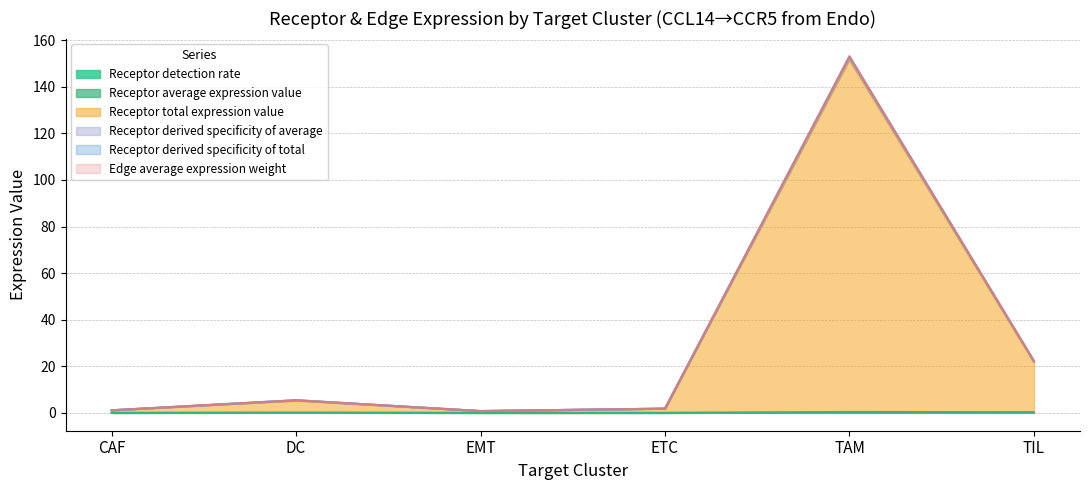

Does the chart have visible grid lines?

Yes